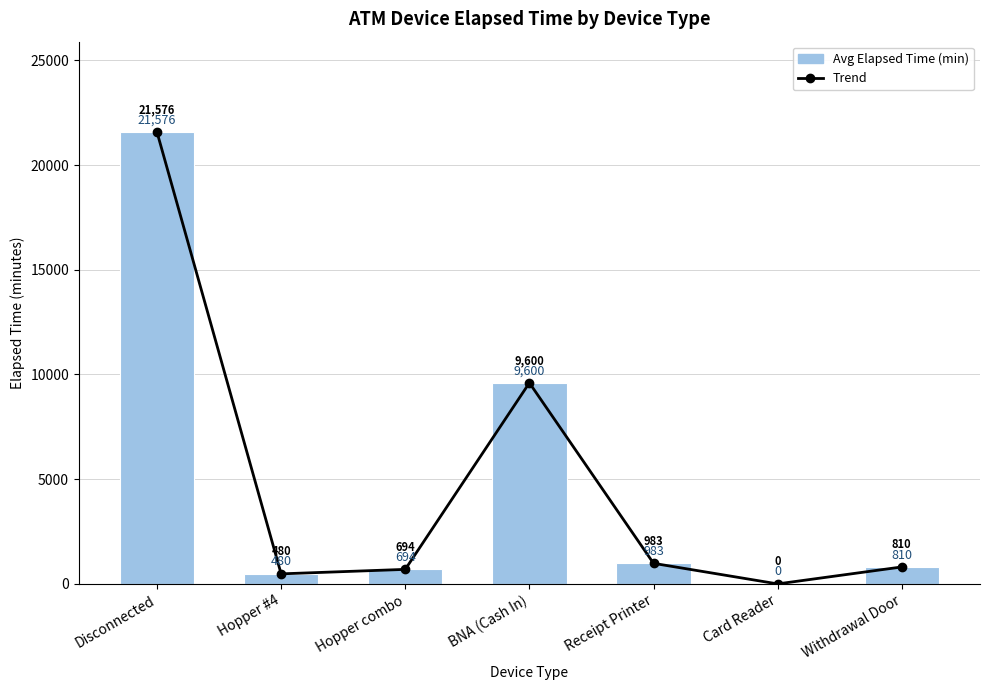

What position from the right is BNA (Cash In)?

4